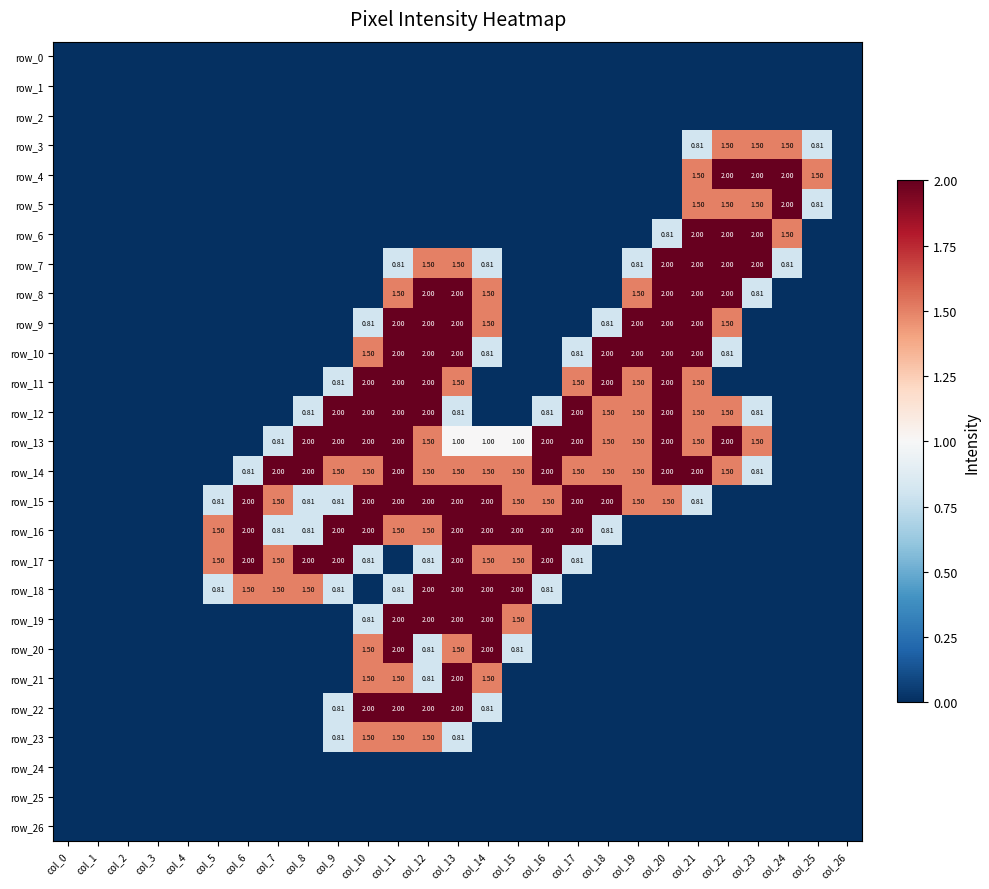

True or false: row_17 has a value of 0.0 at col_20.

True